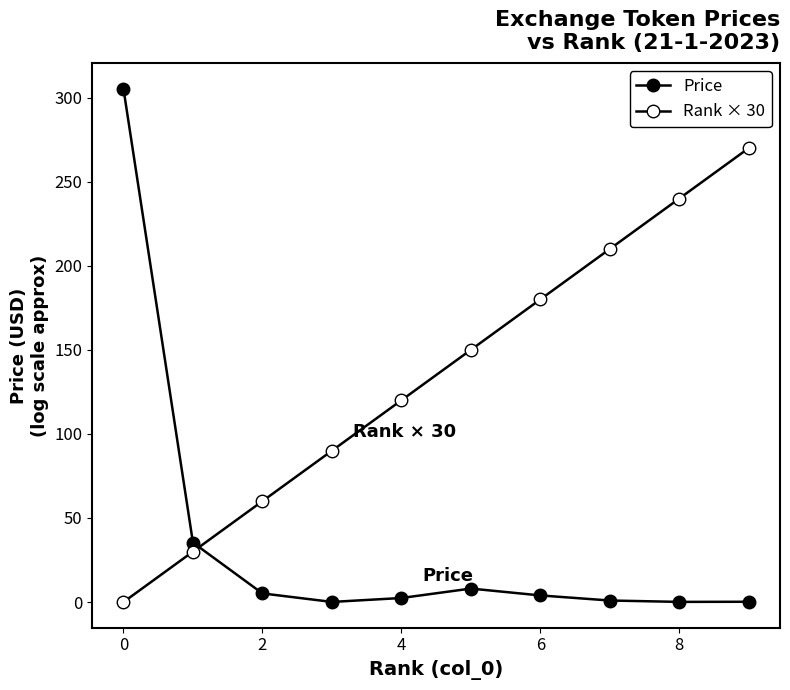

Is this an area chart (filled region under the line)?

No